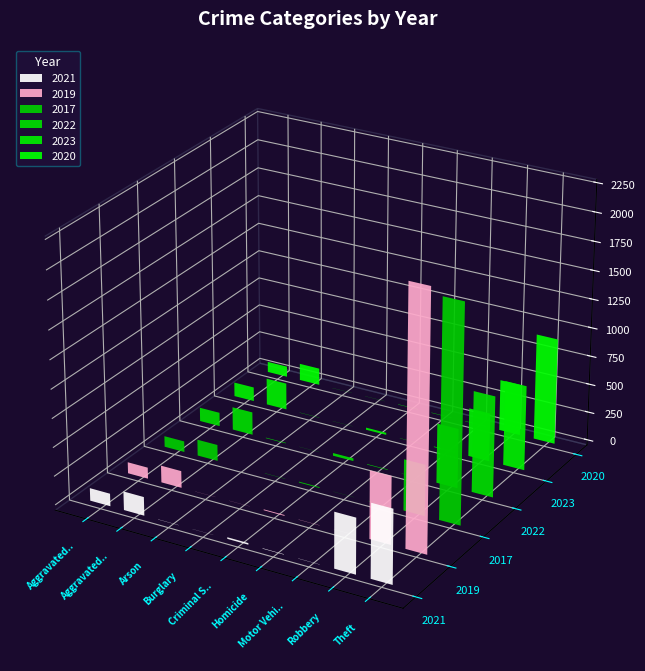

At Homicide, list the series in order from smallest to largest.

2017, 2019, 2023, 2020, 2021, 2022